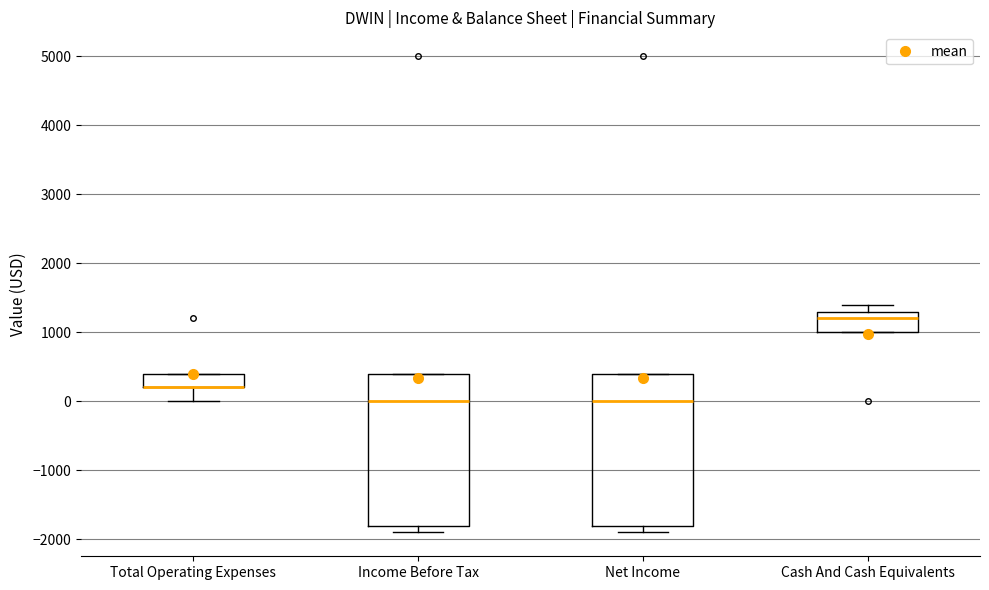

Reading left to right, read every box against the y-axis: the position of its median line, the range the box covers, and the ends of its whiskers. The values are not printed on the chart, so give them approximately, as read against the axis.

Total Operating Expenses: median 200 (drawn on the box's lower edge), box 200 to 400, whiskers 0 to 400
Income Before Tax: median 0, box -1800 to 400, whiskers -1900 to 400
Net Income: median 0, box -1800 to 400, whiskers -1900 to 400
Cash And Cash Equivalents: median 1200, box 1000 to 1300, whiskers 1000 to 1400